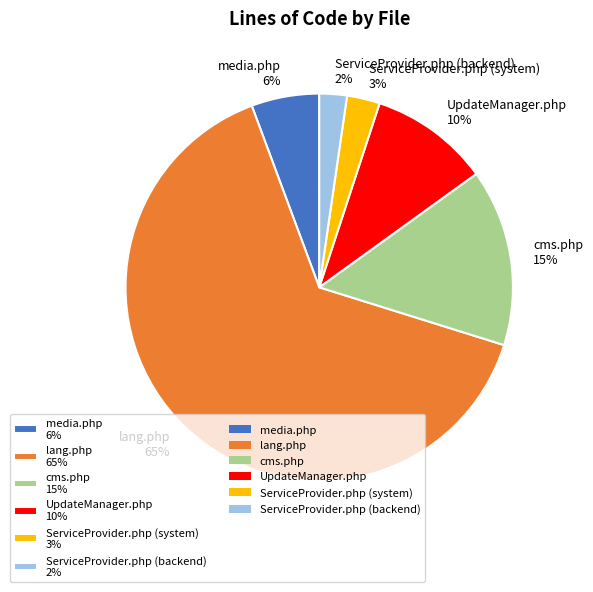

To the nearest percent, what is the difference between the largest and smallest slice percentages?

62%